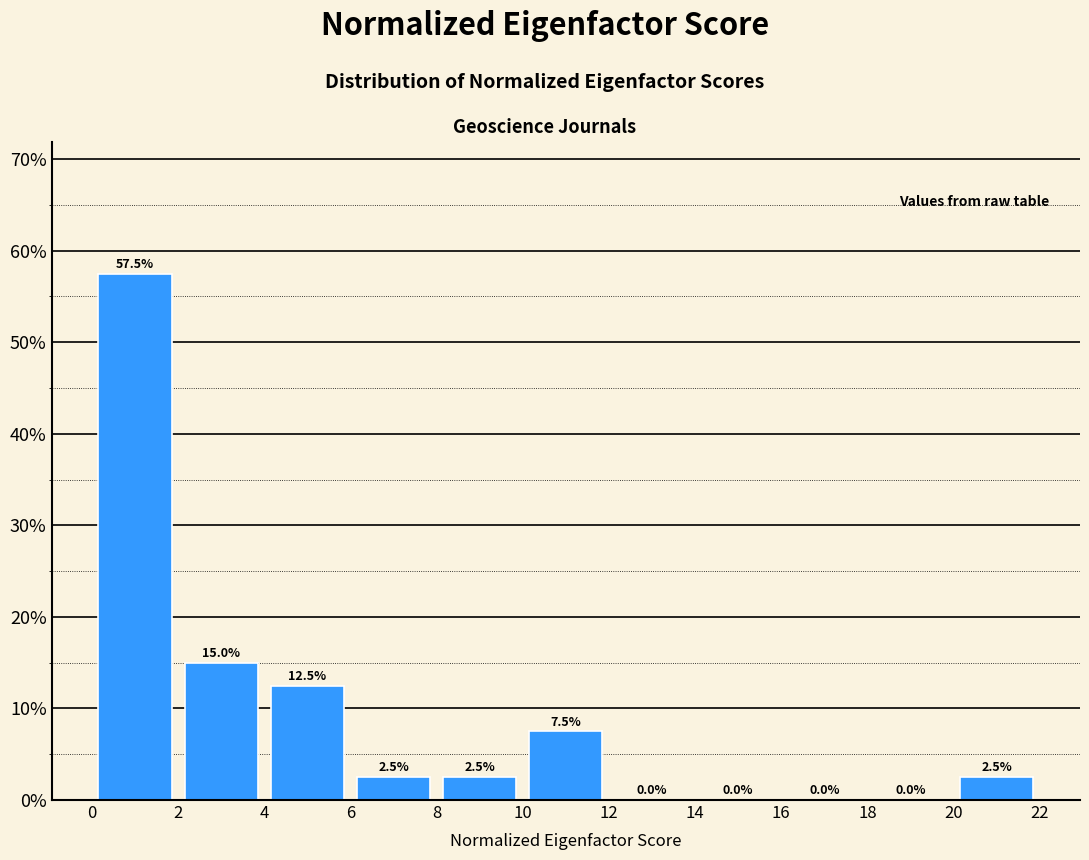

Reading left to right, list every bar in this chart as the range it spans on the x-axis followed by its height.

0 to 2: 57.5
2 to 4: 15.0
4 to 6: 12.5
6 to 8: 2.5
8 to 10: 2.5
10 to 12: 7.5
12 to 14: 0.0
14 to 16: 0.0
16 to 18: 0.0
18 to 20: 0.0
20 to 22: 2.5